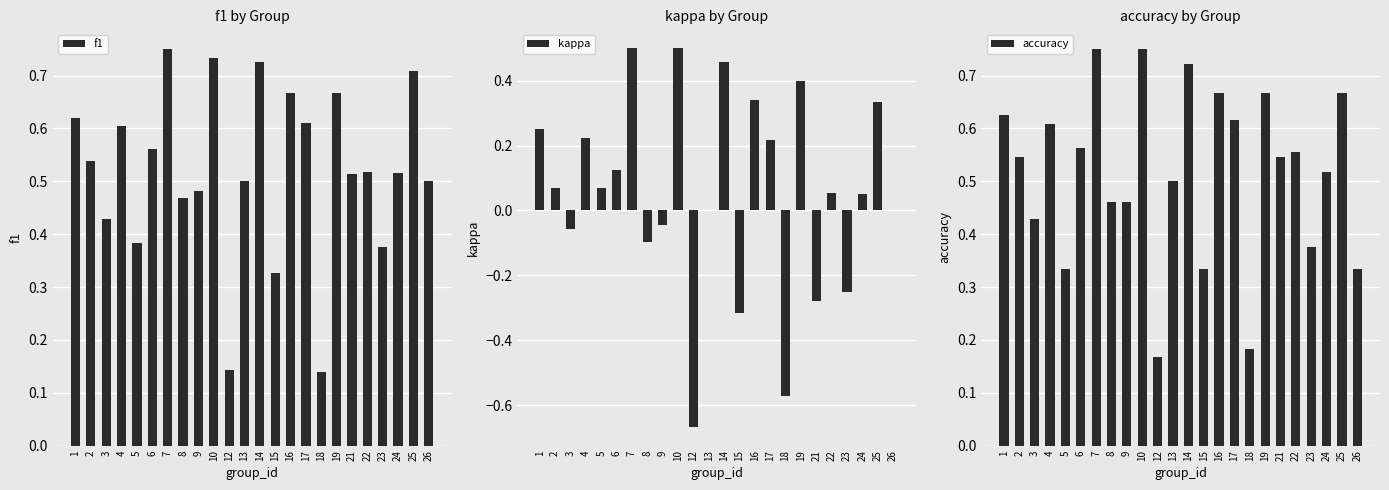

What is the difference between the highest and lowest values at 26?

0.5